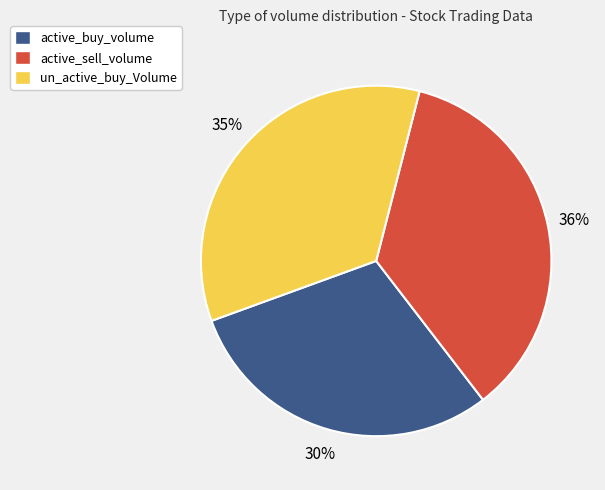

Approximately how many times larger is the value at un_active_buy_Volume compared to active_buy_volume?

1.2